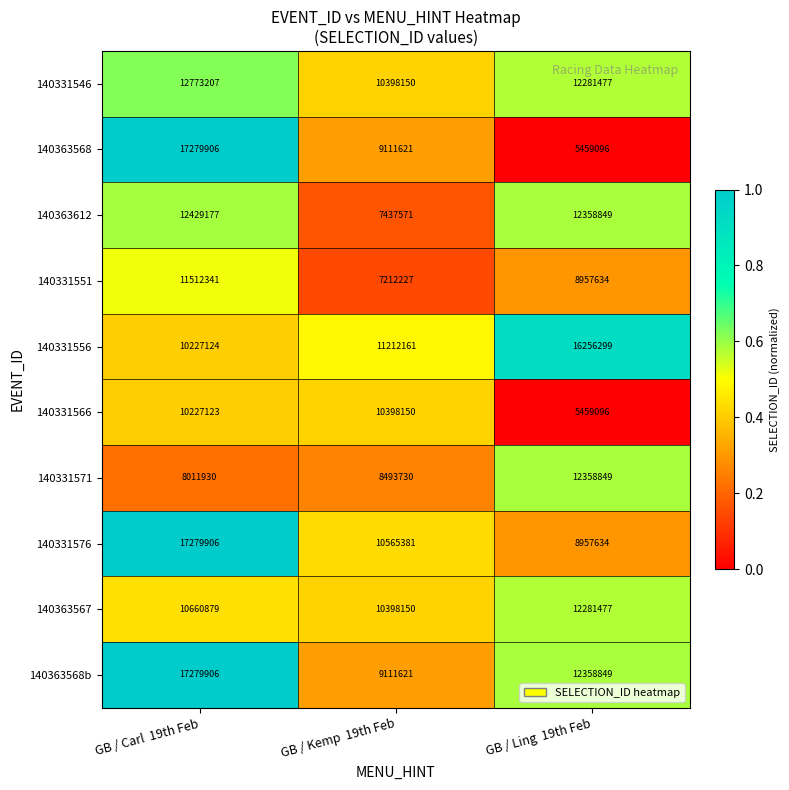

What is the difference between the maximum and minimum values in the 140363612 series?

4991606